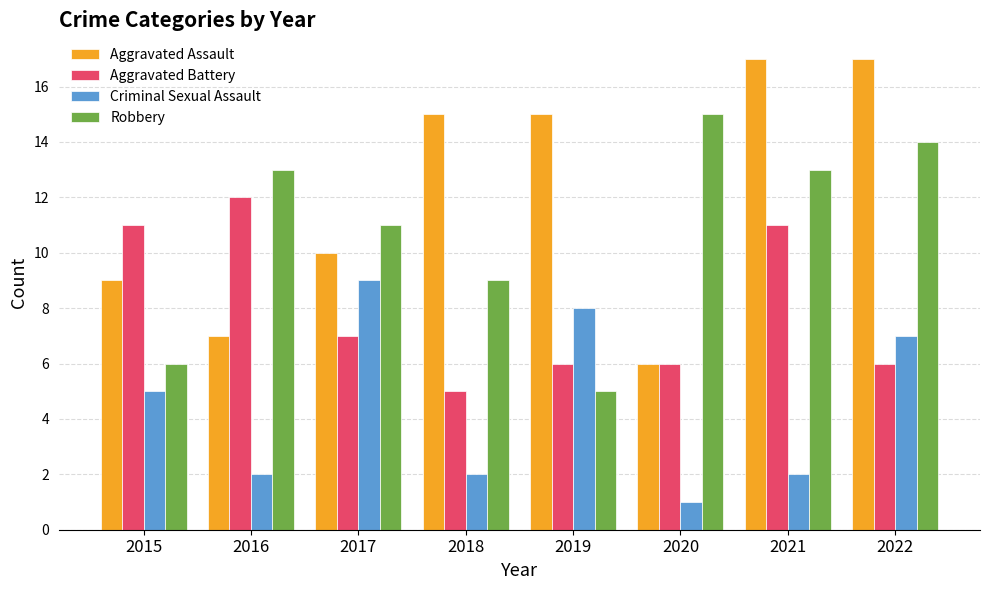

How many series are shown in this chart?

4